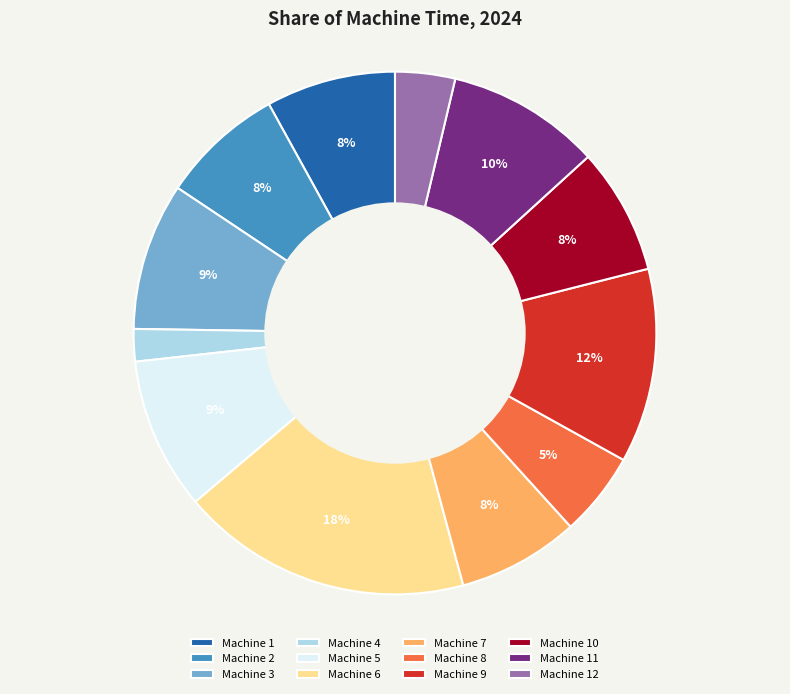

Does Machine 3 account for over 50% of the chart?

No